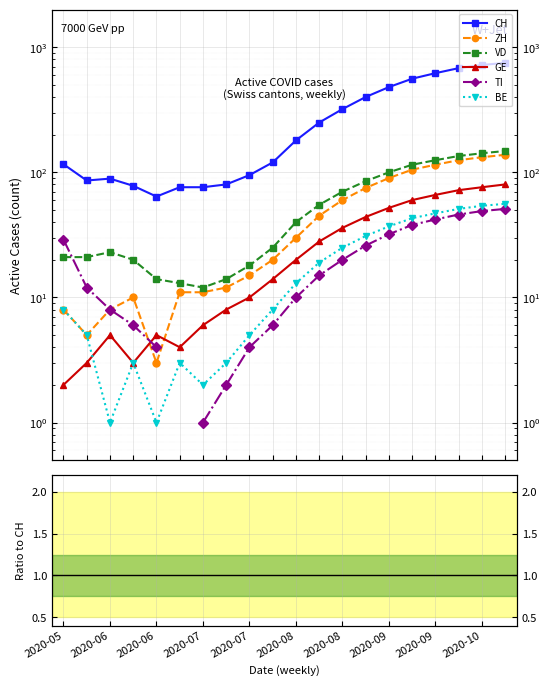

How many intersections are there between TI and GE?

1